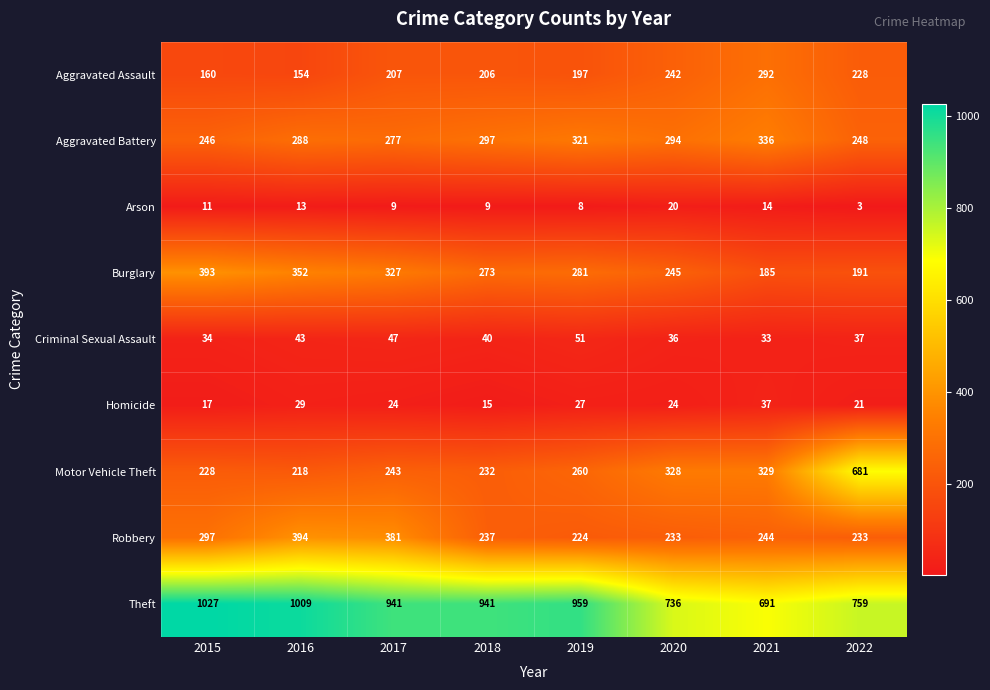

Rank the series at 2015 from highest to lowest value.

Theft, Burglary, Robbery, Aggravated Battery, Motor Vehicle Theft, Aggravated Assault, Criminal Sexual Assault, Homicide, Arson